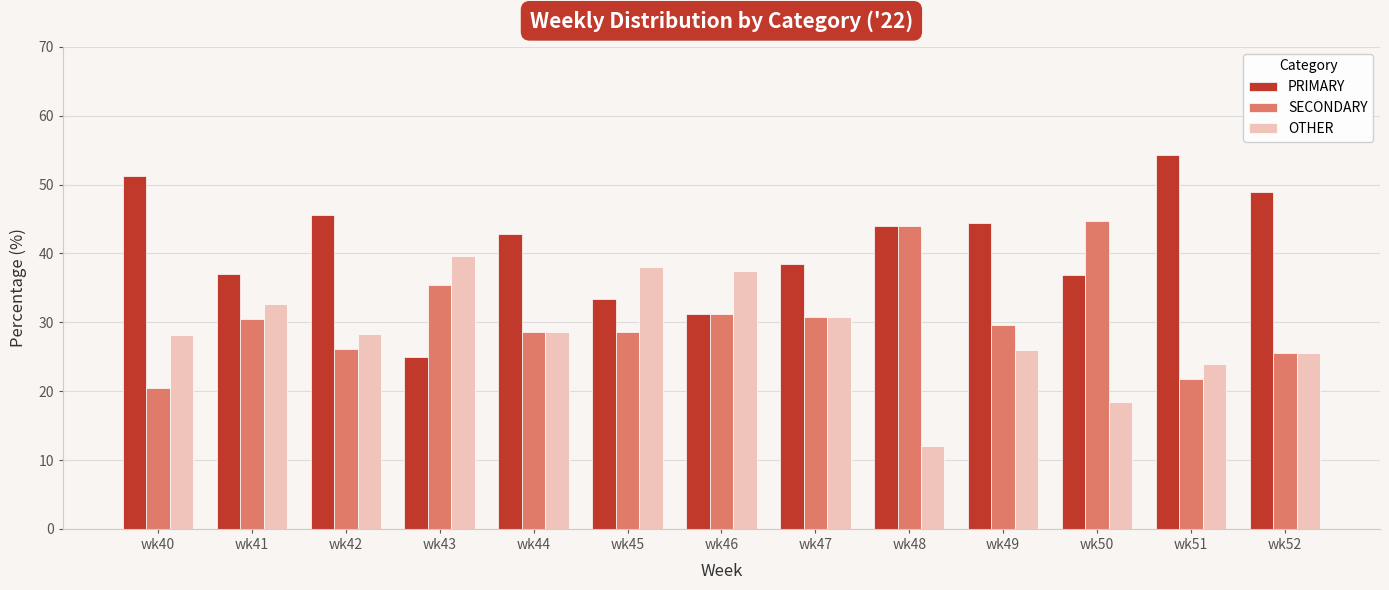

How many bars are there in total?

39